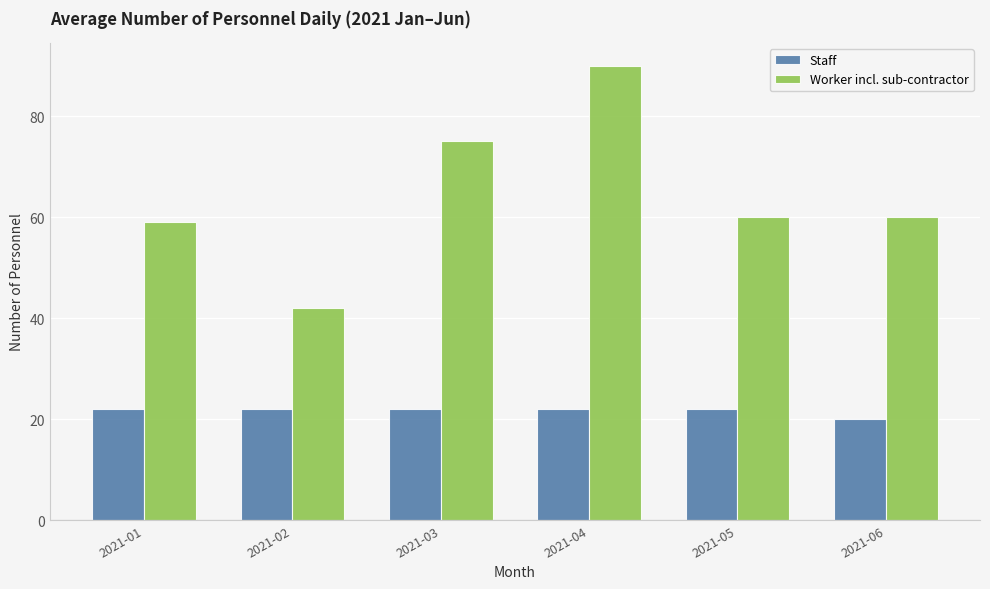

What is the difference between the maximum and minimum values in the Worker incl. sub-contractor series?

48